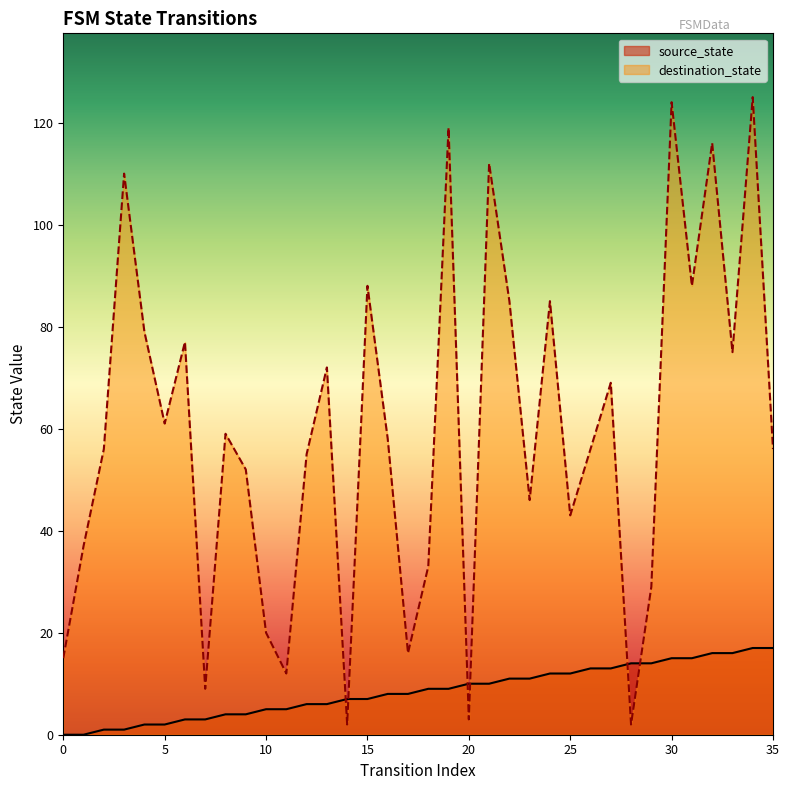

At which label does source_state first exceed 9?

20